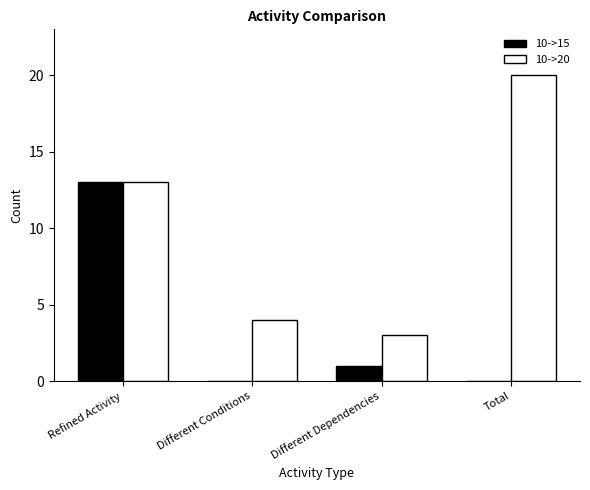

The value of 10->15 at Total is -5. True or false?

False